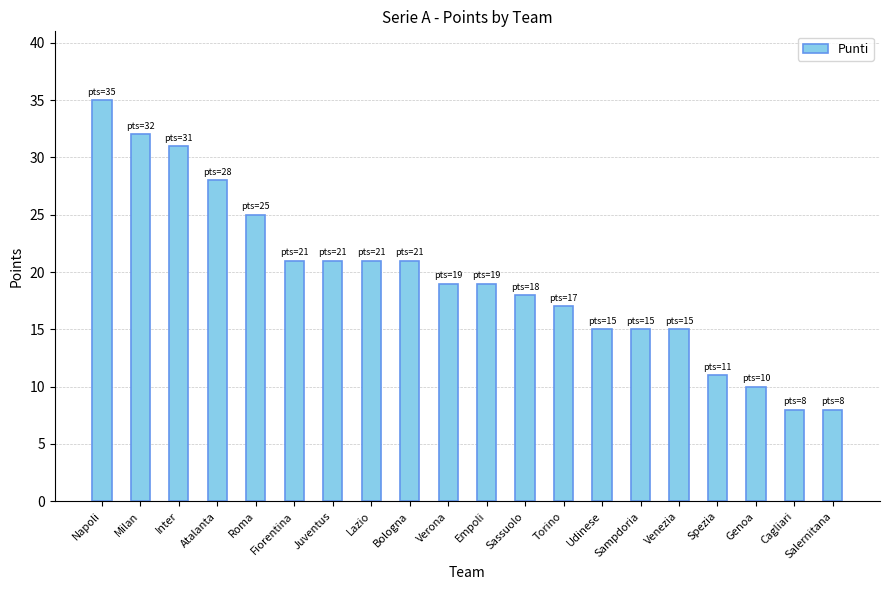

Reading right to left, what are all the values shown in this chart?

Salernitana=8	Cagliari=8	Genoa=10	Spezia=11	Venezia=15	Sampdoria=15	Udinese=15	Torino=17	Sassuolo=18	Empoli=19	Verona=19	Bologna=21	Lazio=21	Juventus=21	Fiorentina=21	Roma=25	Atalanta=28	Inter=31	Milan=32	Napoli=35